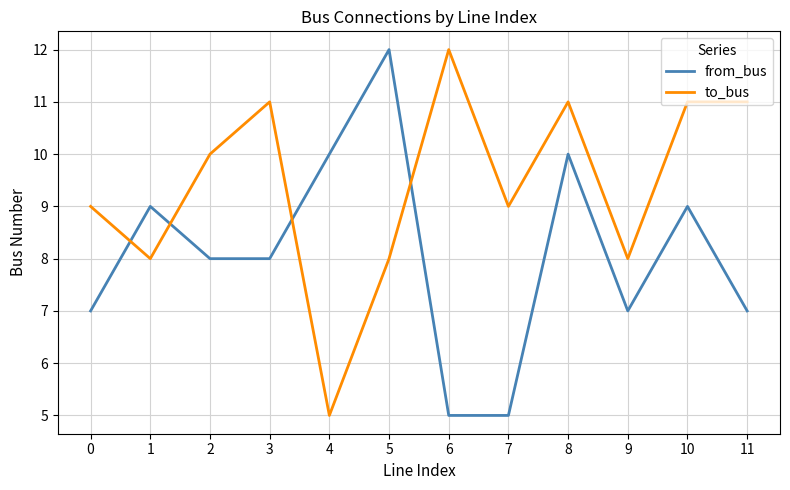

Rank the series at 11 from highest to lowest value.

to_bus, from_bus